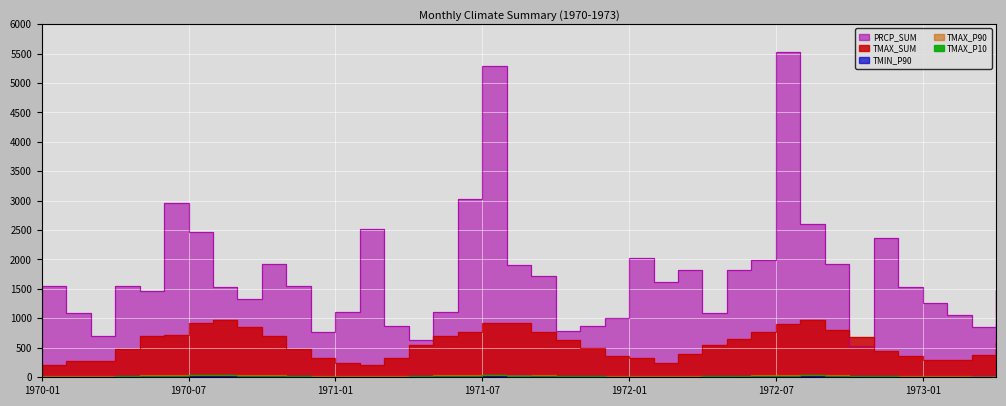

At which label does TMAX_P90 reach its peak?

1972-08